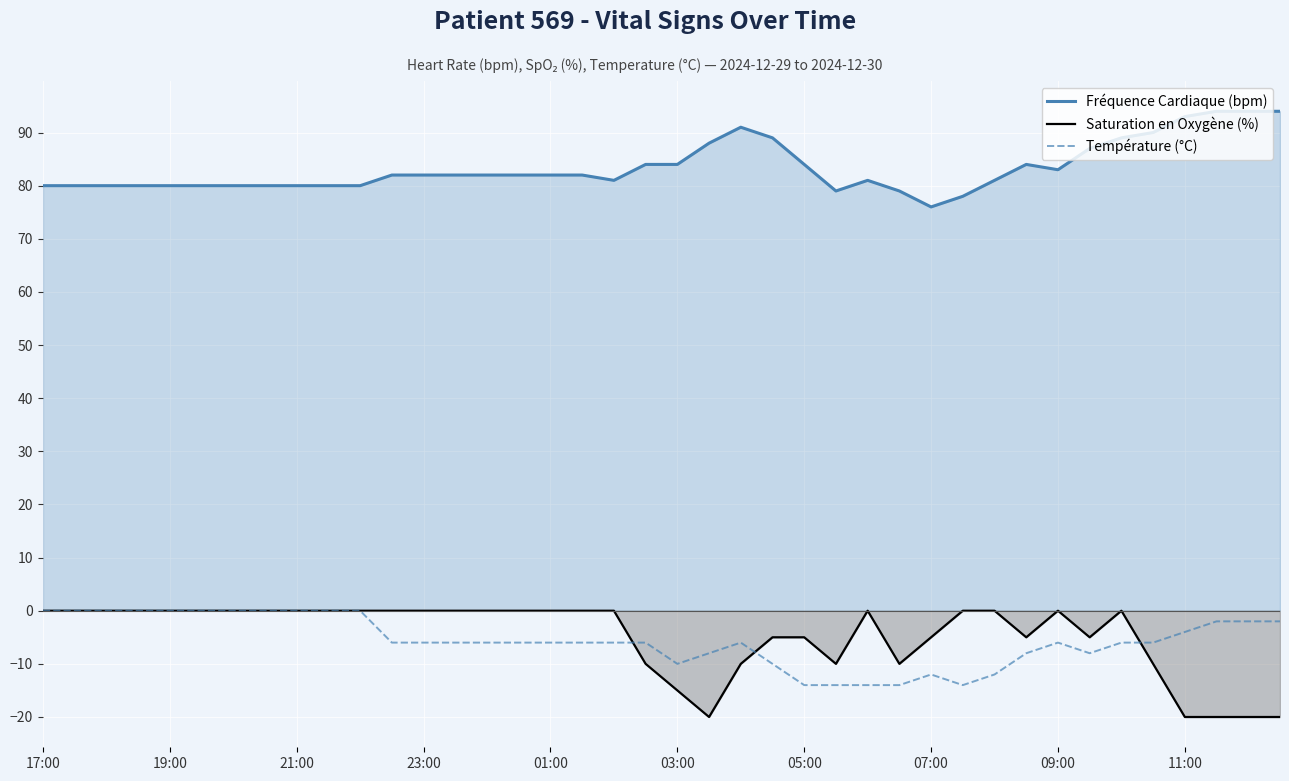

Does the chart display data point markers on the line(s)?

No